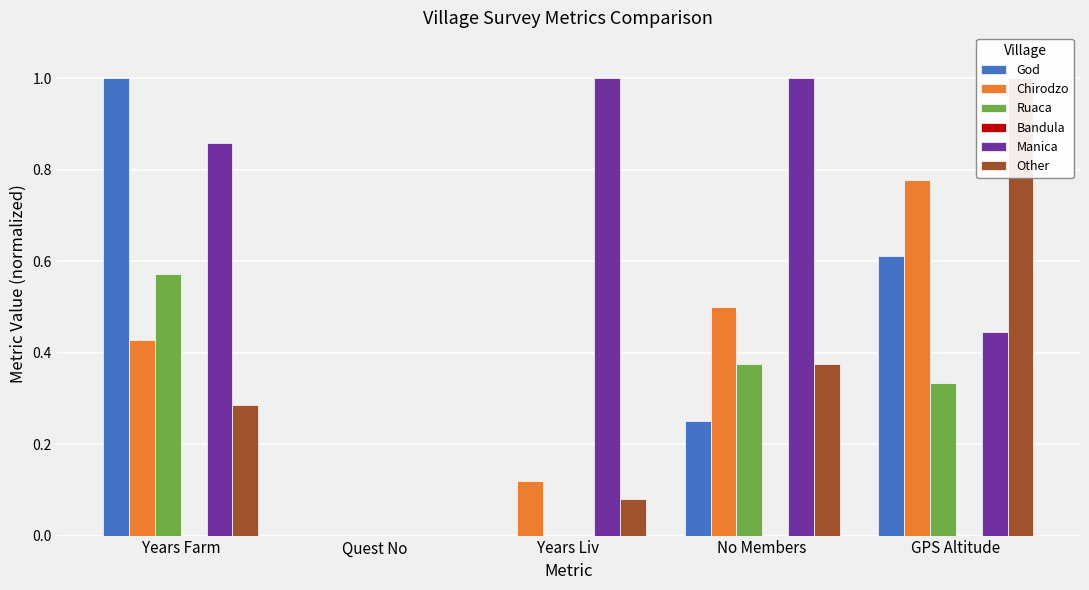

Rank the series by their maximum value, from lowest to highest.

Bandula, Ruaca, Chirodzo, God, Manica, Other